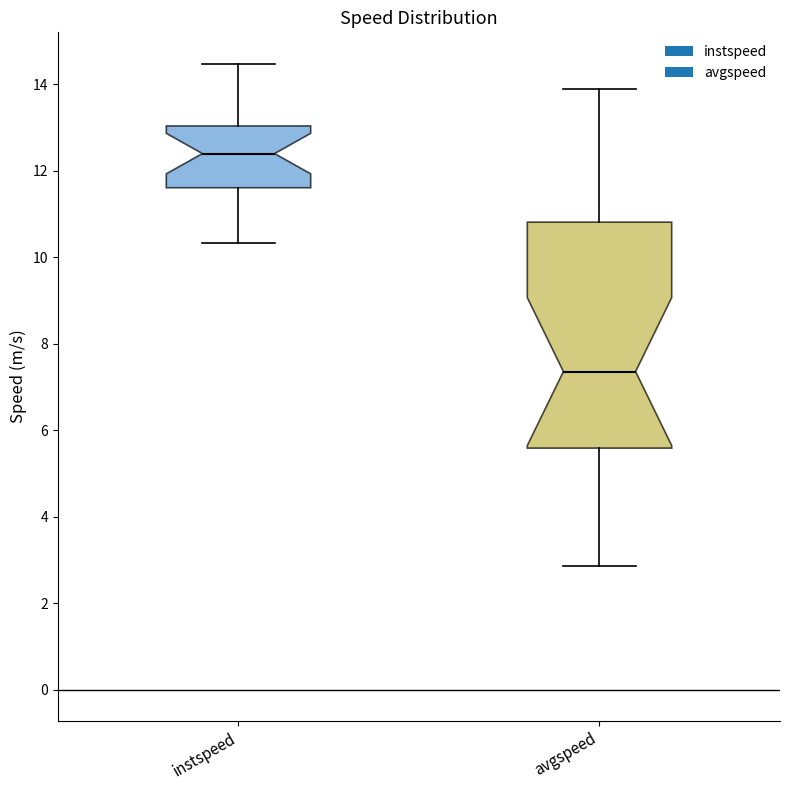

Which box is the tallest, from its lower edge to its upper edge?

avgspeed